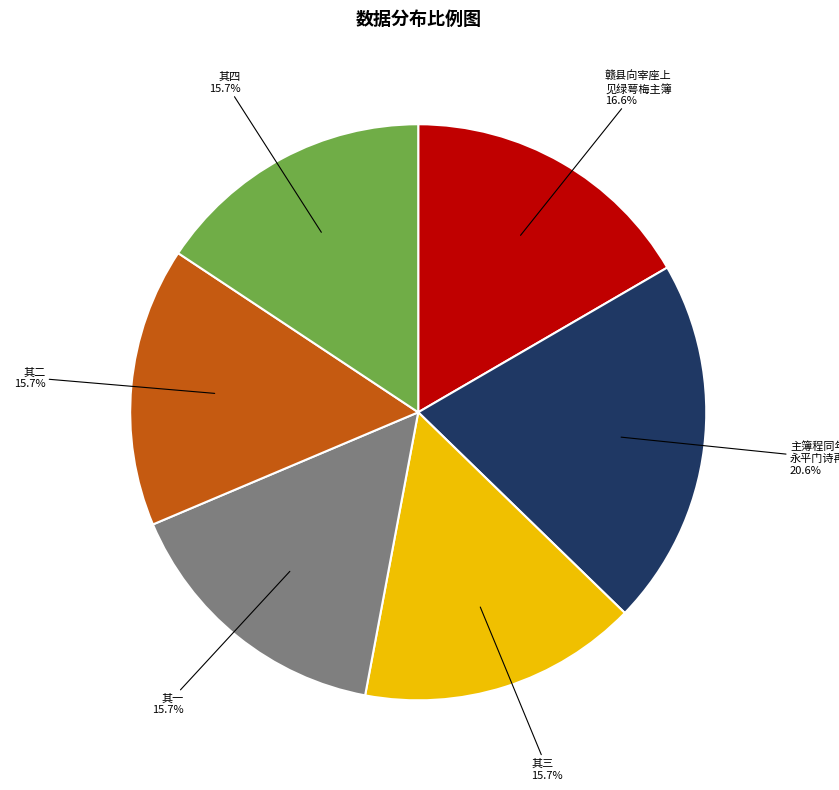

To the nearest percent, what is the average slice percentage?

17%